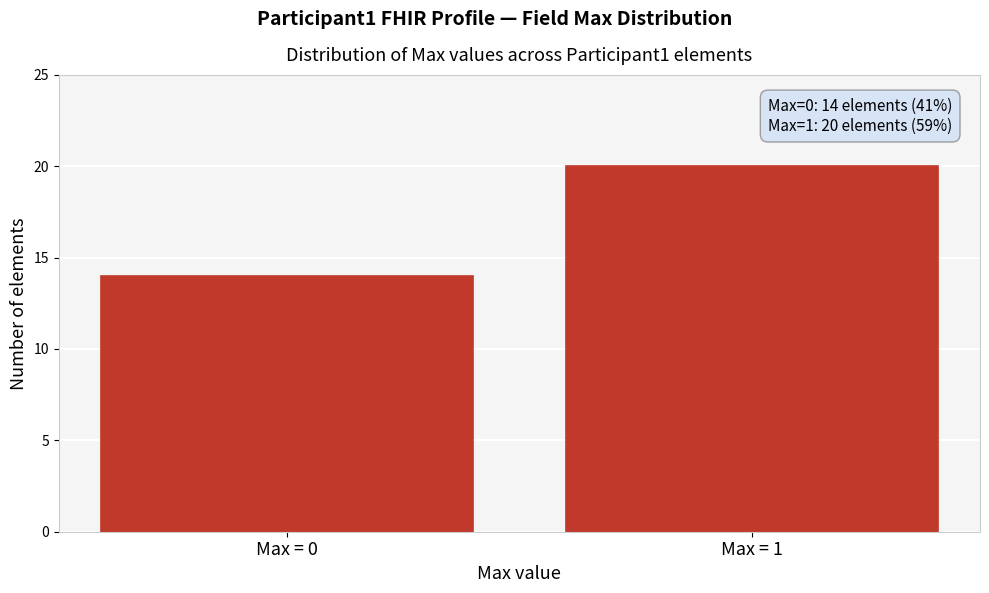

Reading left to right, extract all data points from this chart.

Max = 0=14	Max = 1=20